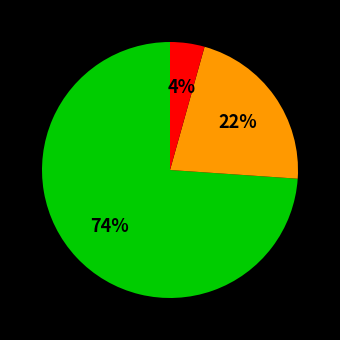

Count the number of slices in the pie.

3